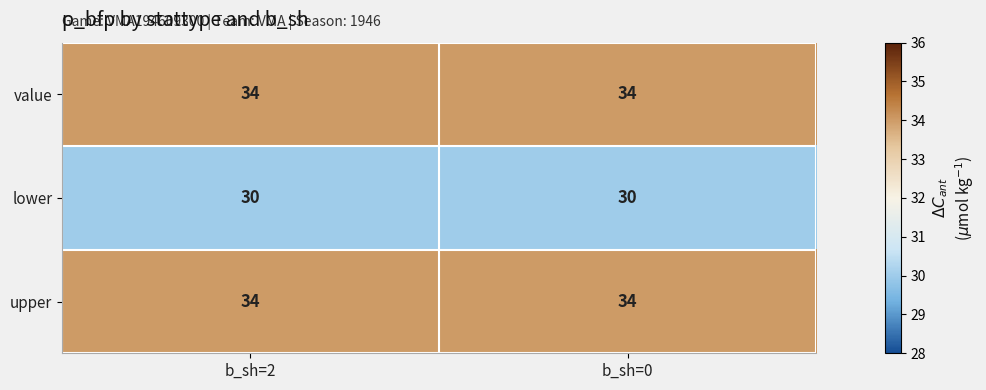

What is the sum of the lower values at b_sh=2 and b_sh=0?

60